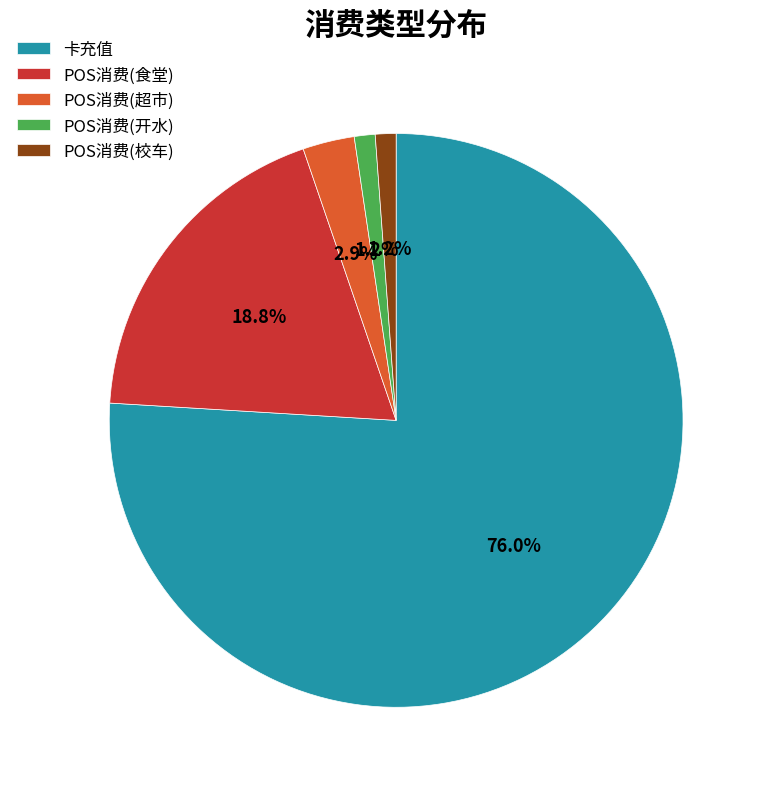

Between POS消费(校车) and POS消费(食堂), which is larger?

POS消费(食堂)